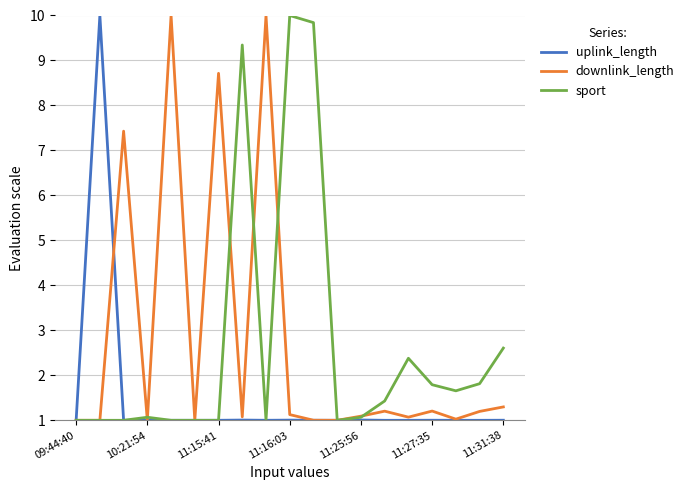

True or false: sport has more than 2 points higher than both neighbors.

True